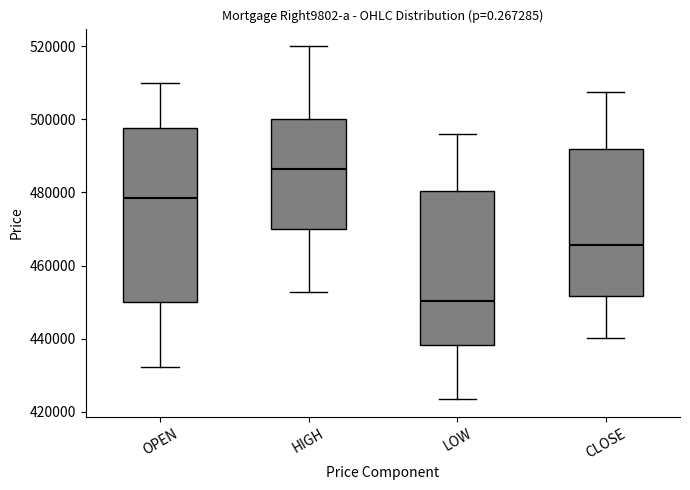

Which box is the tallest, from its lower edge to its upper edge?

OPEN